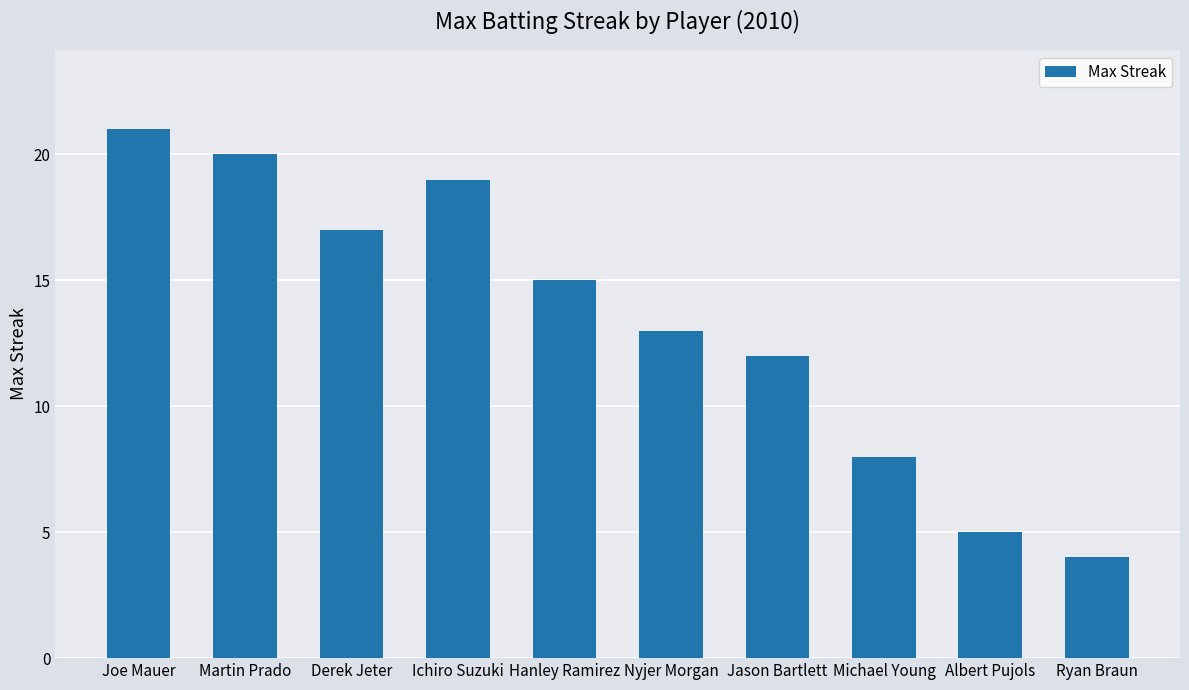

True or false: the data shows 4 at Ryan Braun.

True